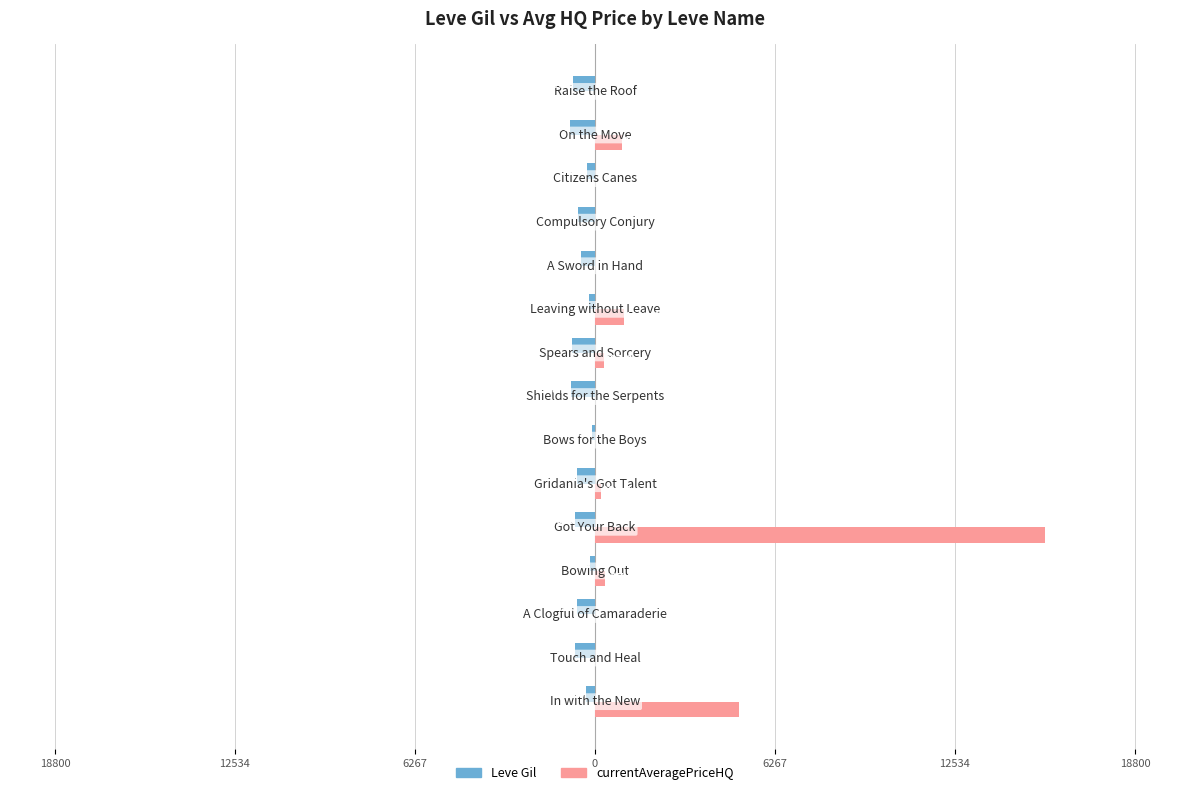

Are the bars grouped side by side (vs. stacked)?

Yes